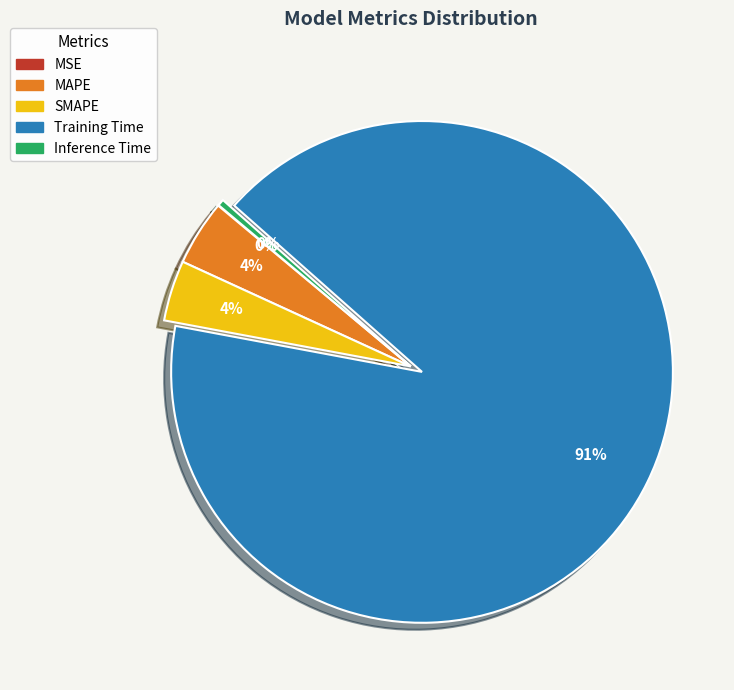

To the nearest percent, what is the difference between the Inference Time and MAPE slice percentages?

4%